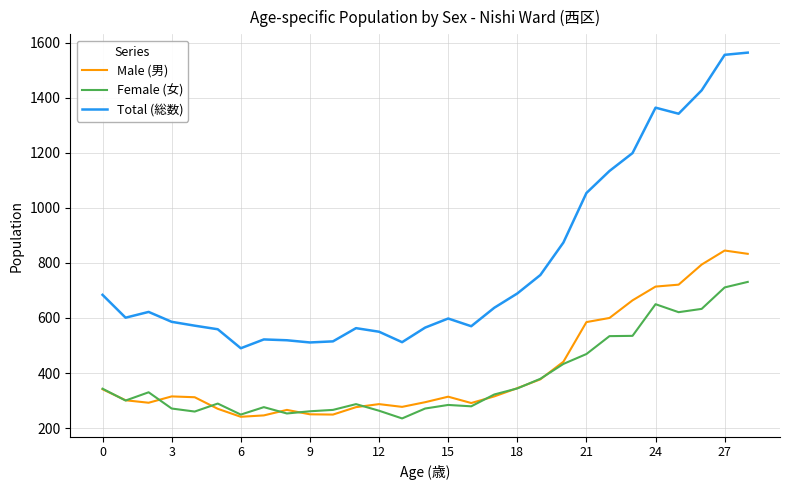

Which series has the largest range (max minus min)?

Total (総数)